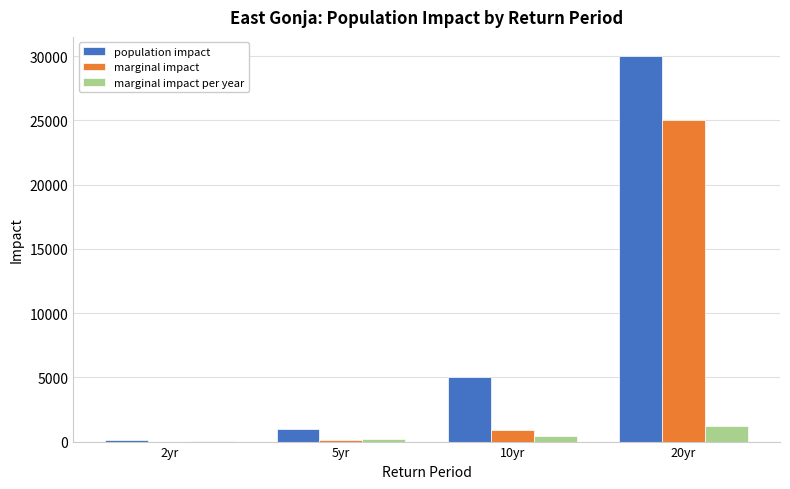

How many groups of bars are there?

4